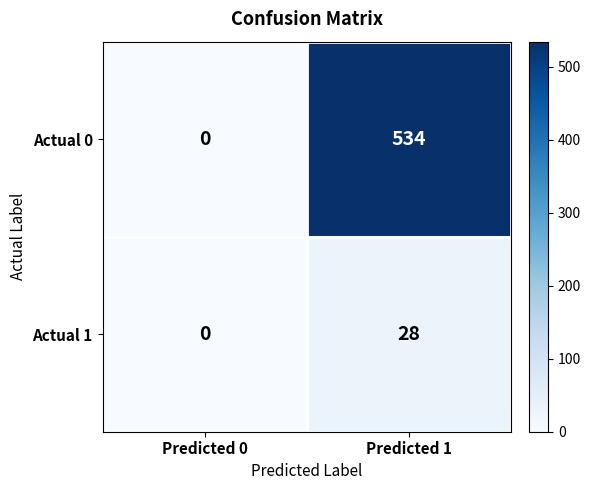

What is the sum of all Actual 0 values?

534